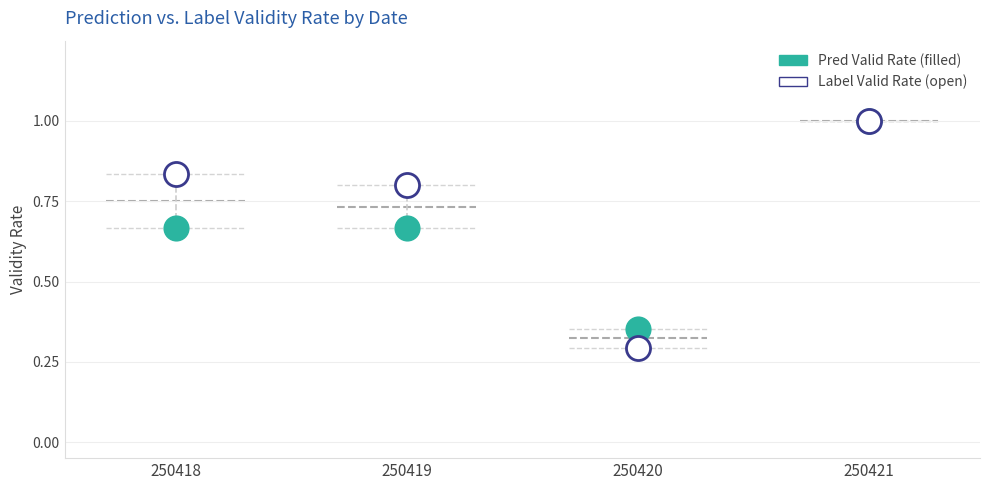

Across all series, what Y value is closest to 0?

0.3